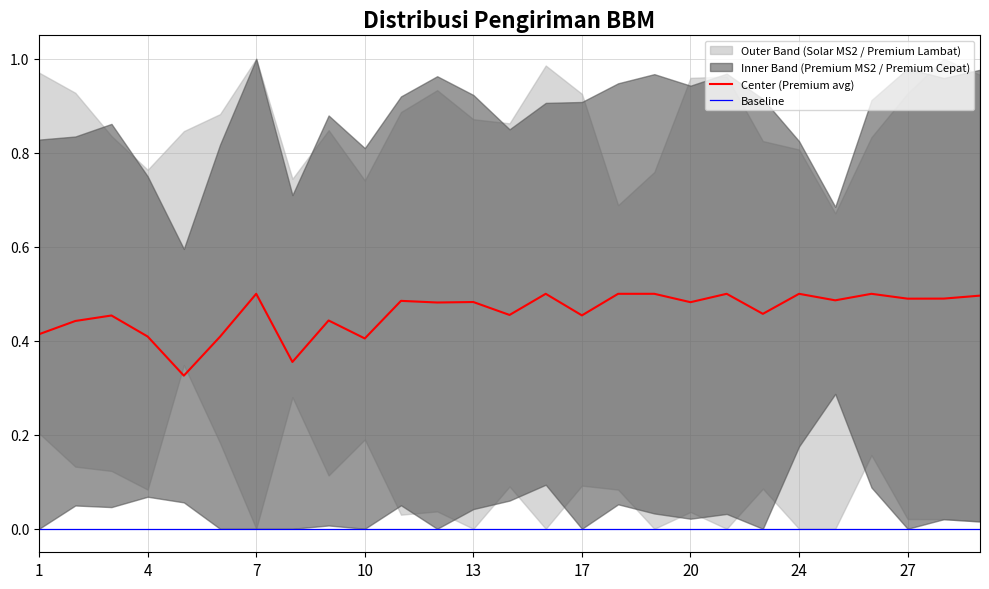

What is the value of the Solar_MS2 point at the 27th from the left?

1.0